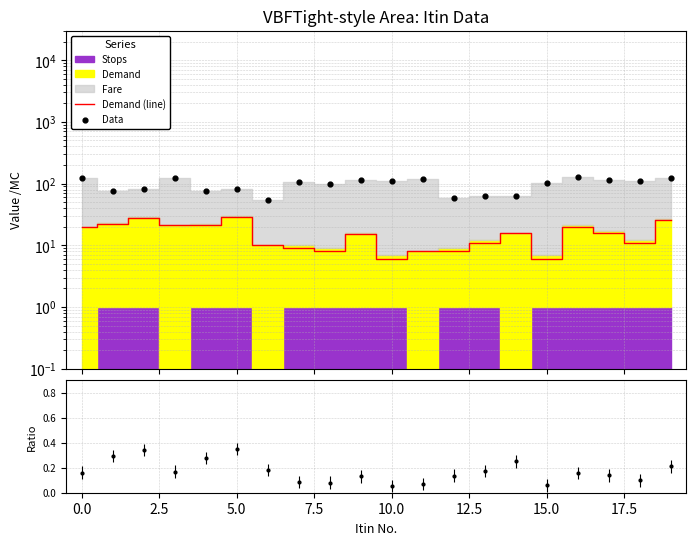

At which category is the sum across all series the highest?

19